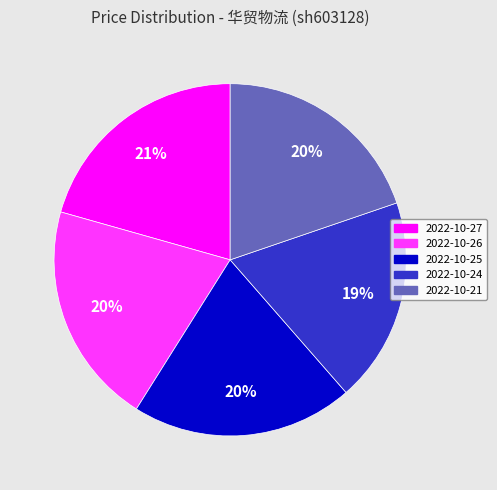

Count the number of slices in the pie.

5